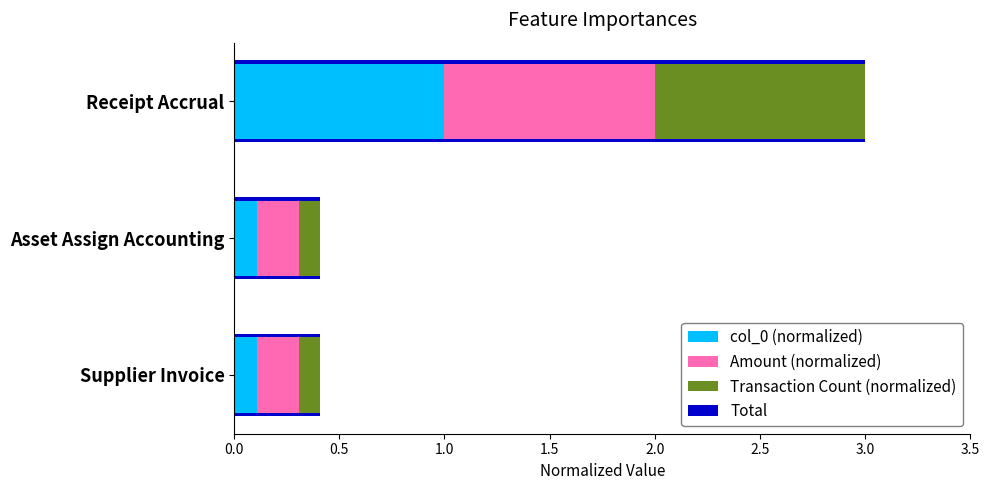

The Total series shows 1.0 at 1.0. True or false?

False